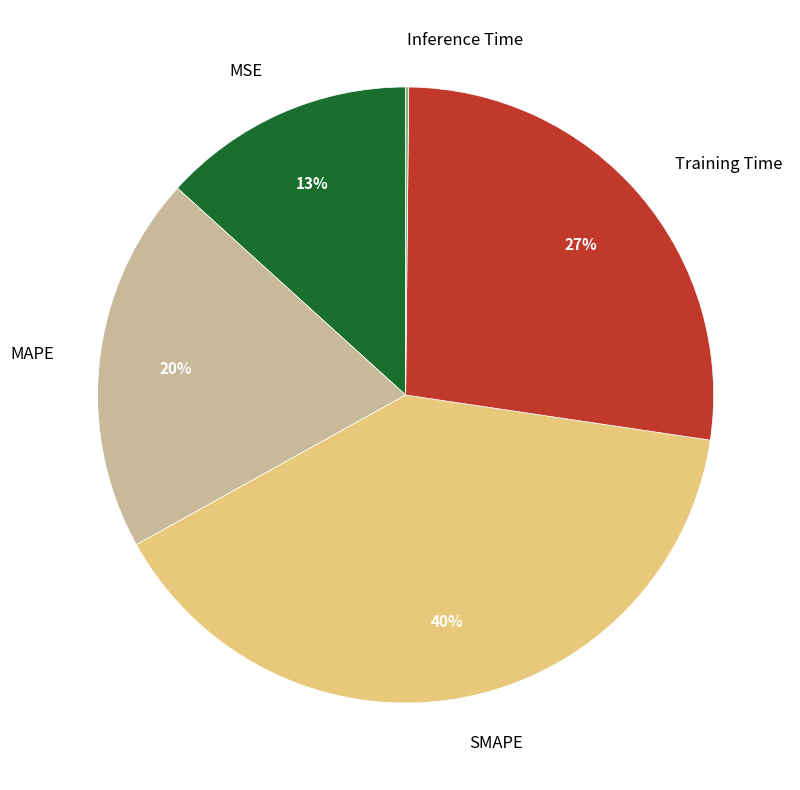

Does MSE represent more than half of the total?

No